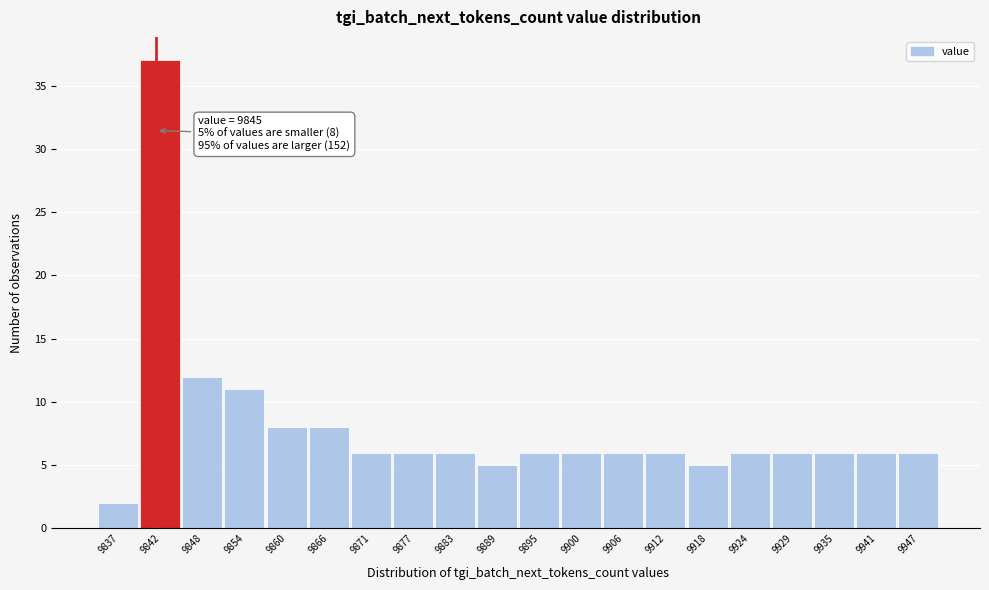

Reading right to left, list all the values displayed in this chart.

9947=6	9941=6	9935=6	9929=6	9924=6	9918=5	9912=6	9906=6	9900=6	9895=6	9889=5	9883=6	9877=6	9871=6	9866=8	9860=8	9854=11	9848=12	9842=37	9837=2